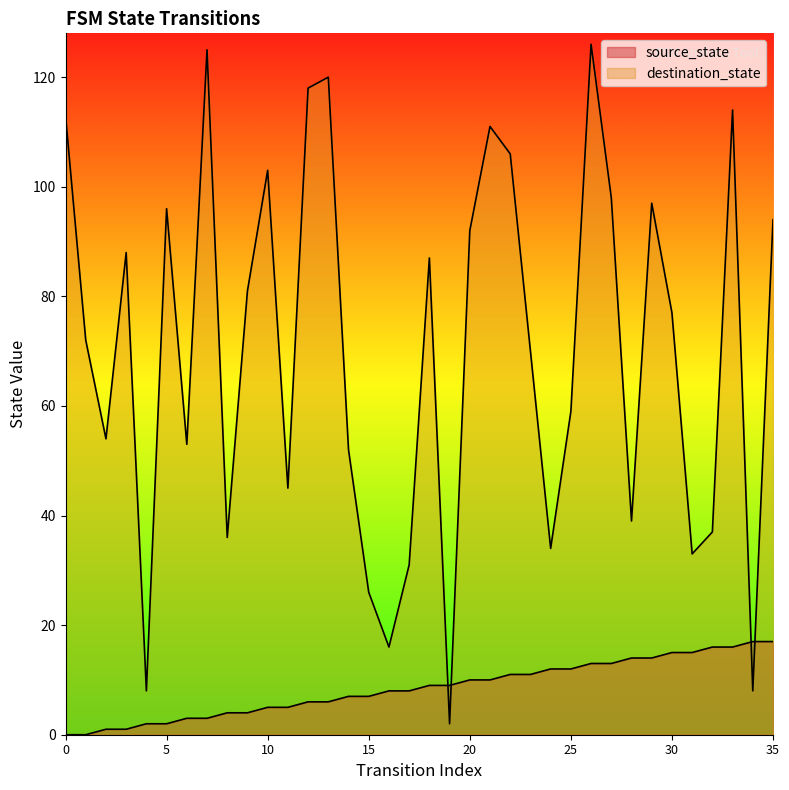

What is the value of the source_state point at the 8th from the left?

3